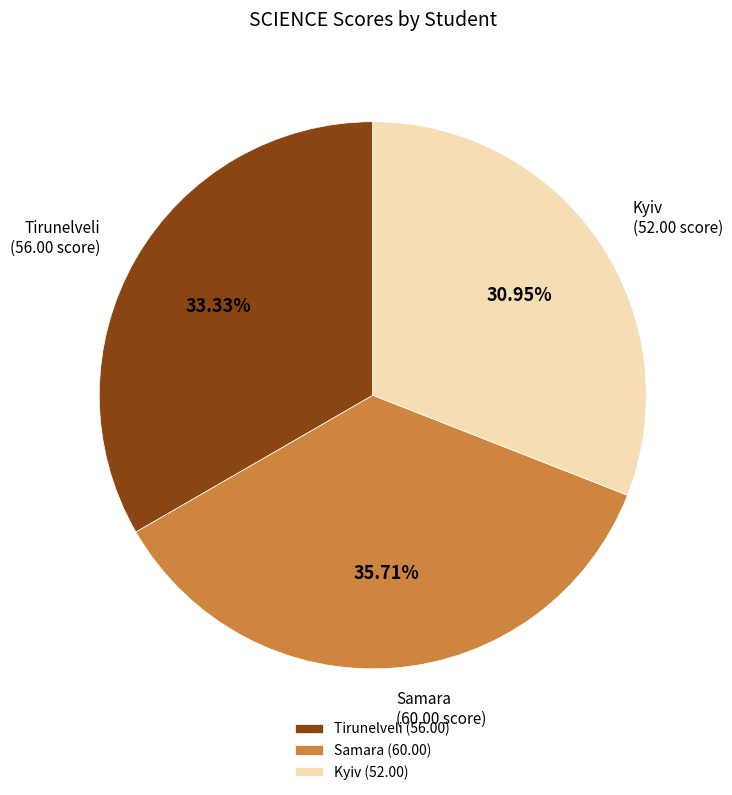

To the nearest percent, what percentage of the pie is Samara?

36%